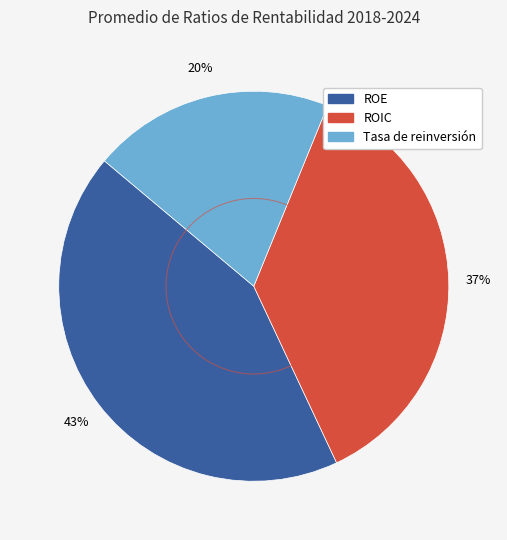

Is ROE the majority of the pie?

No